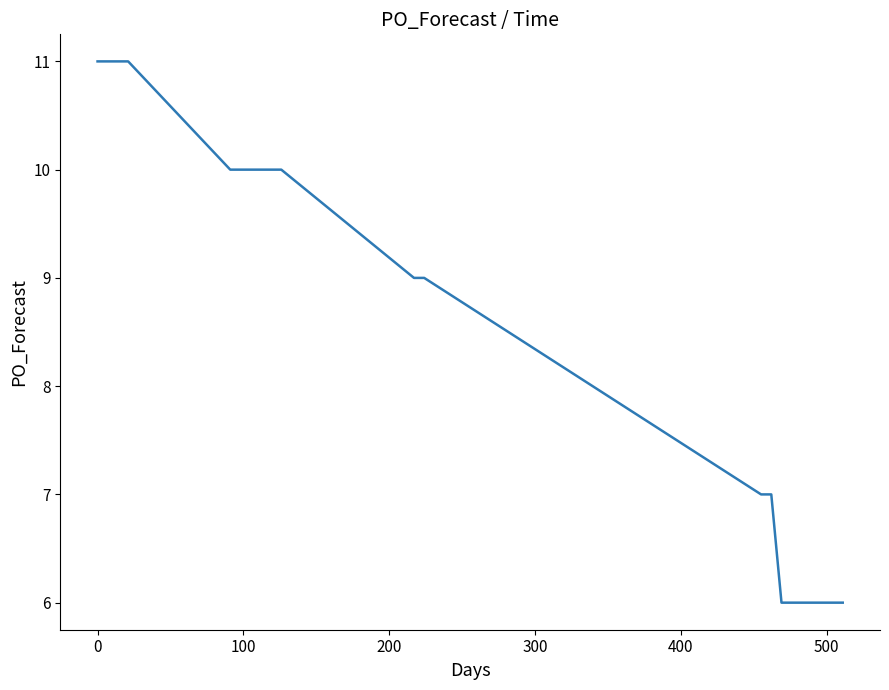

What is the minimum value shown in the chart?

6